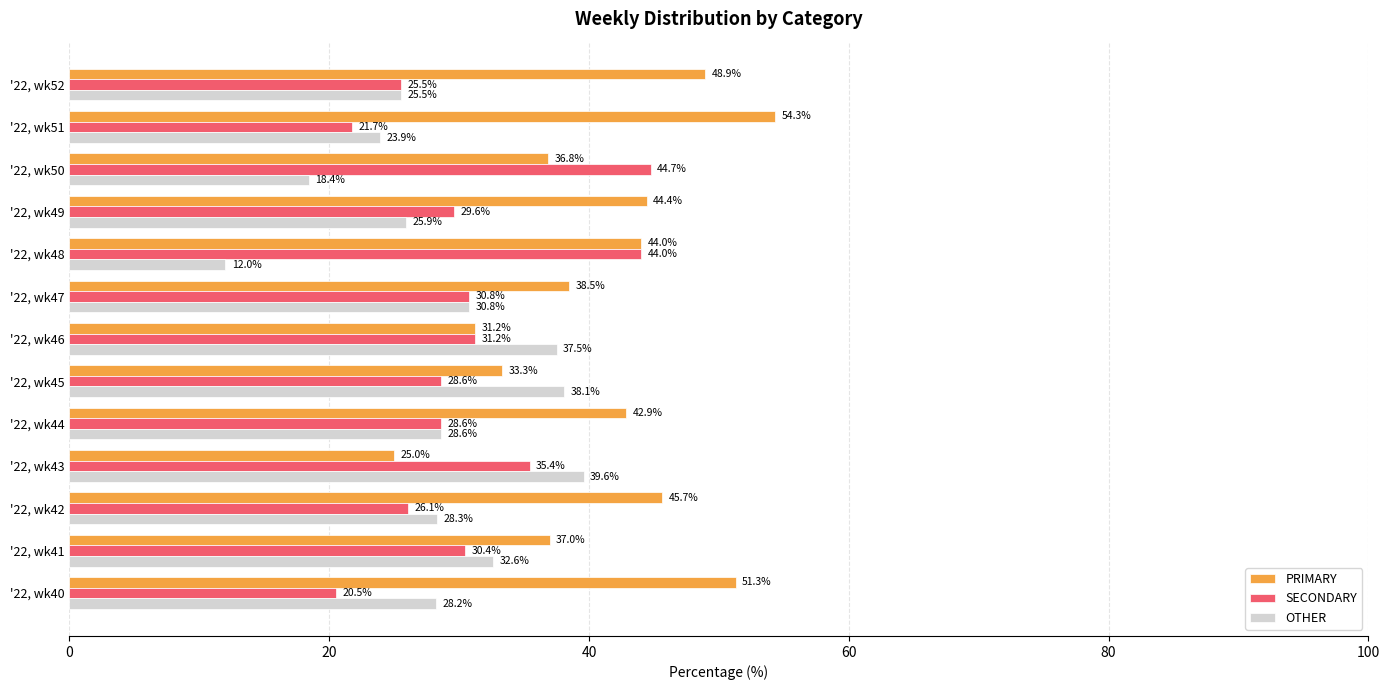

Is the value of OTHER at '22, wk48 greater than the value of PRIMARY at '22, wk49?

No